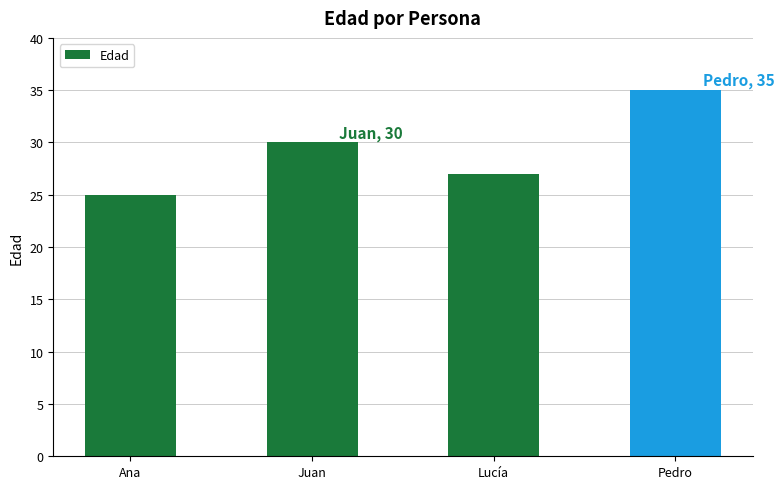

Count the values in the range 27 to 35.

3